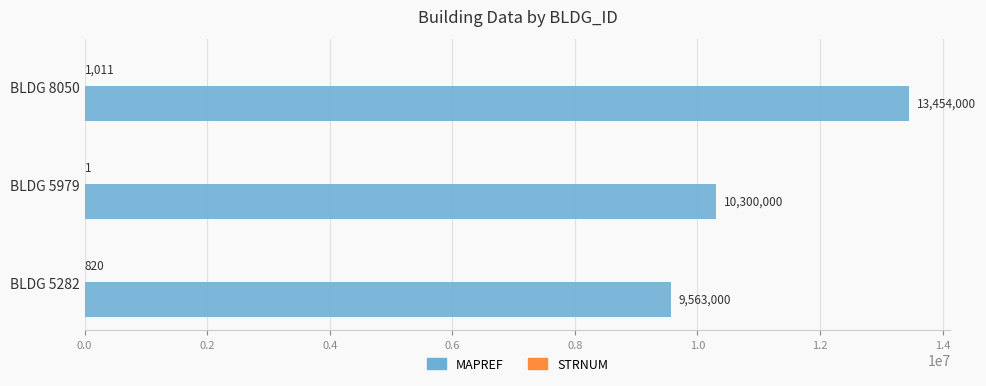

Which category has the highest value across all series?

BLDG 8050